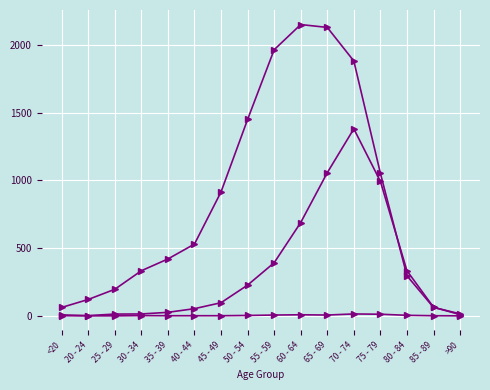

How many lines are shown in the chart?

3